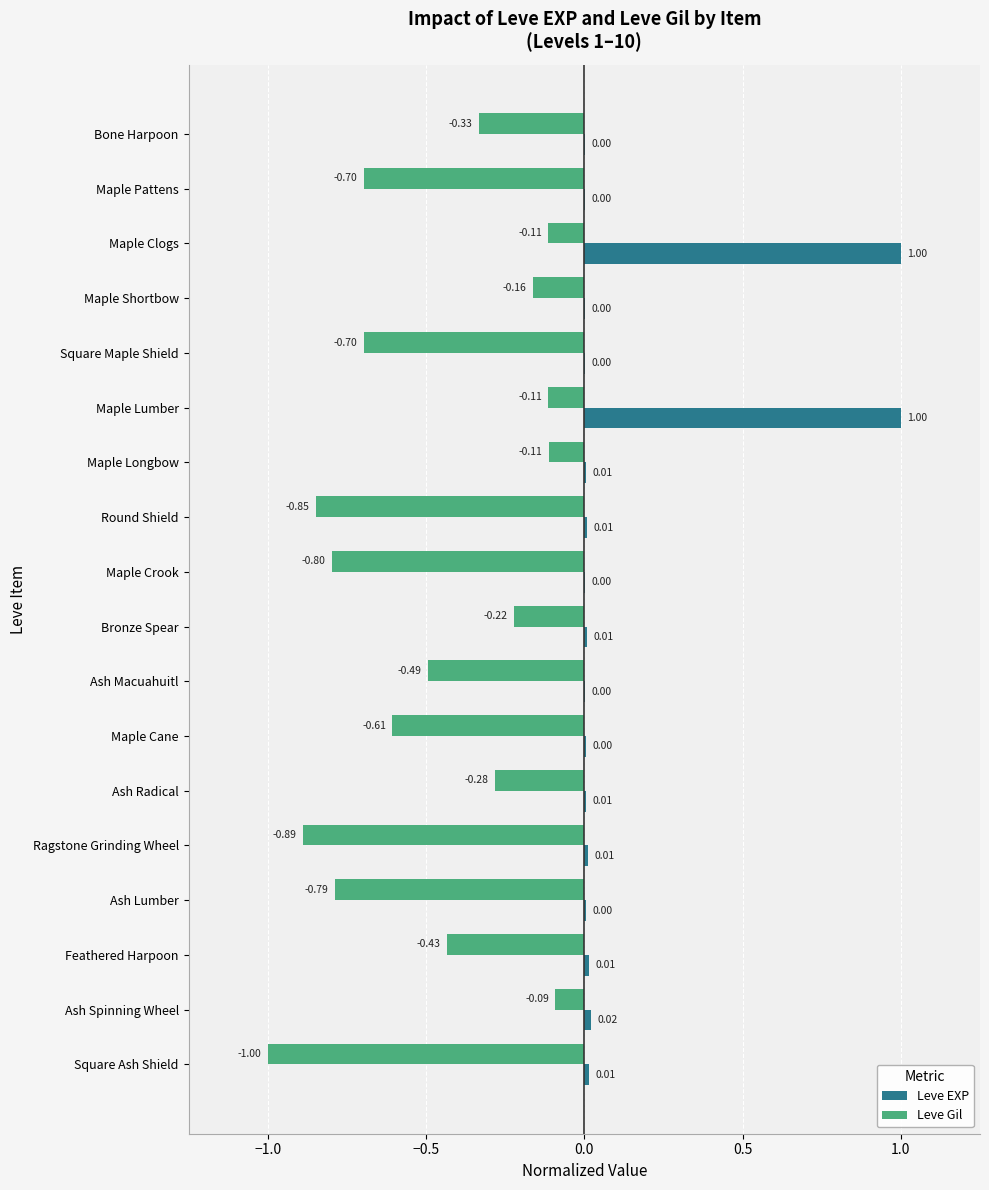

What is the sum of all Leve Gil values?

-8.7